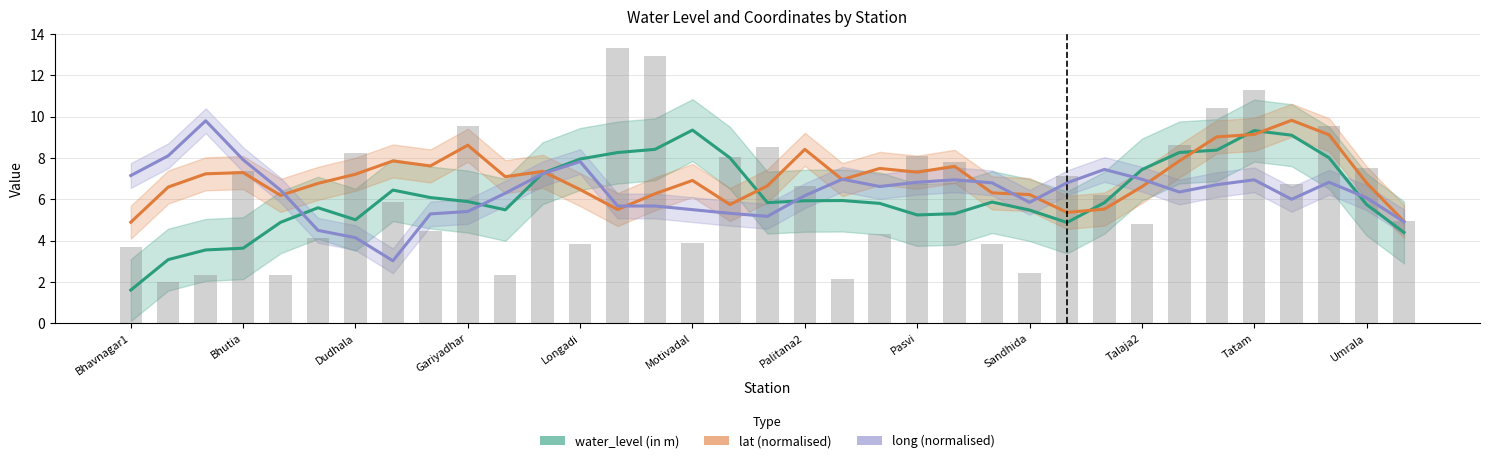

The value of water_level (in m) at Palitana2 is 5.9. True or false?

True